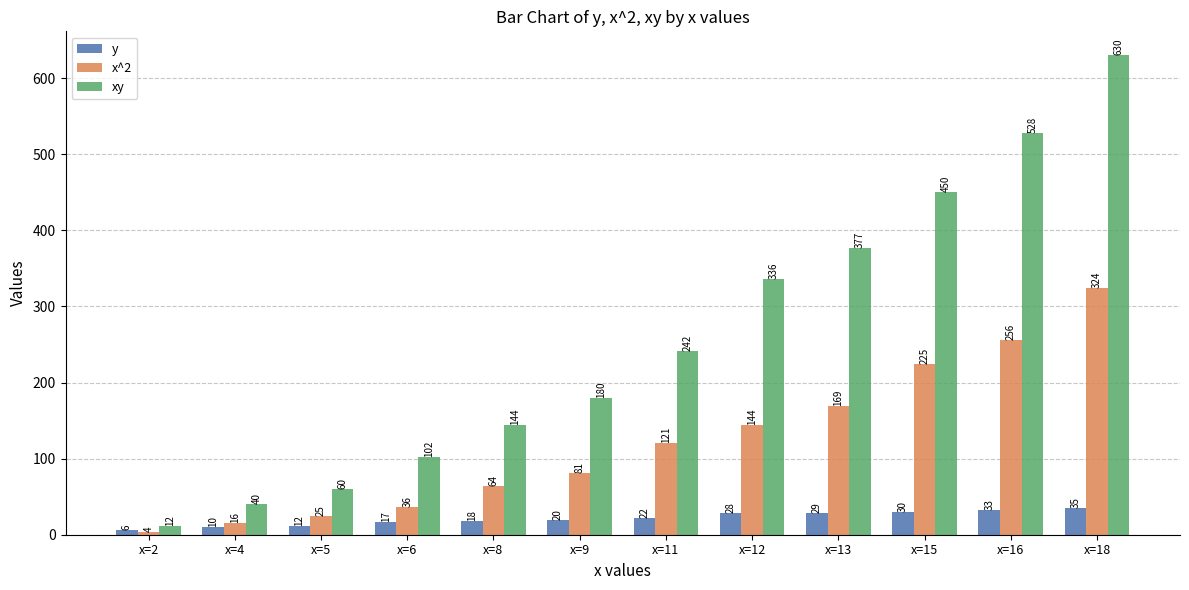

What is the sum of all y values?

260